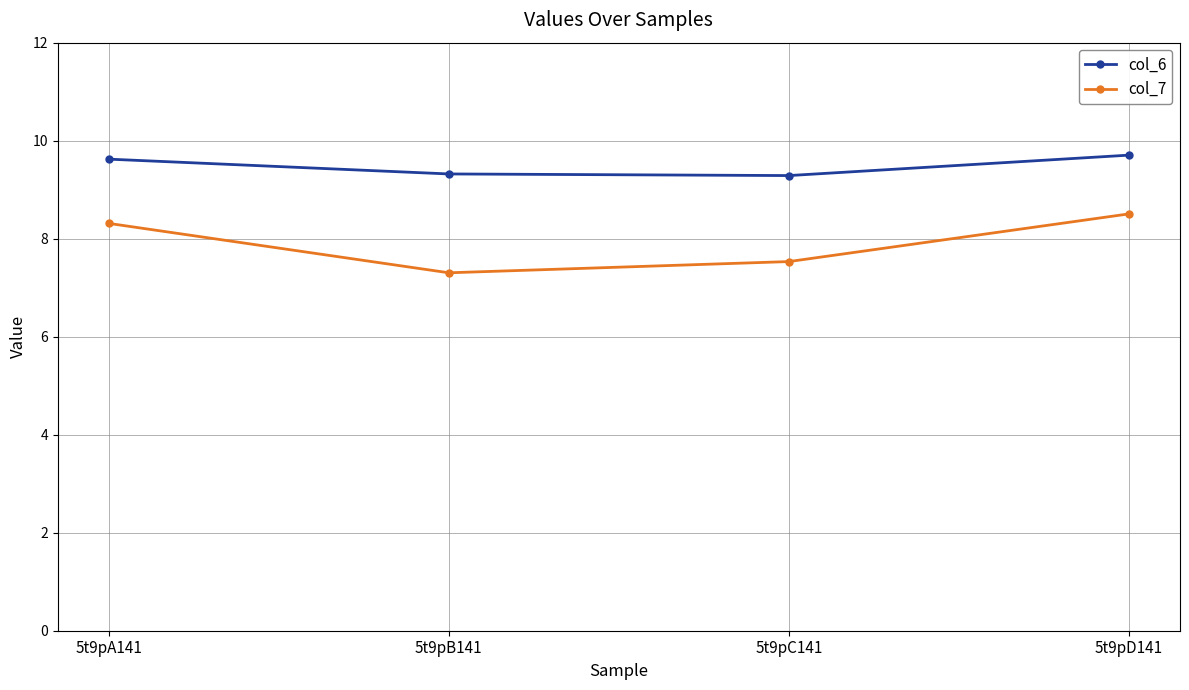

How many interior local valleys does the col_7 series have?

1